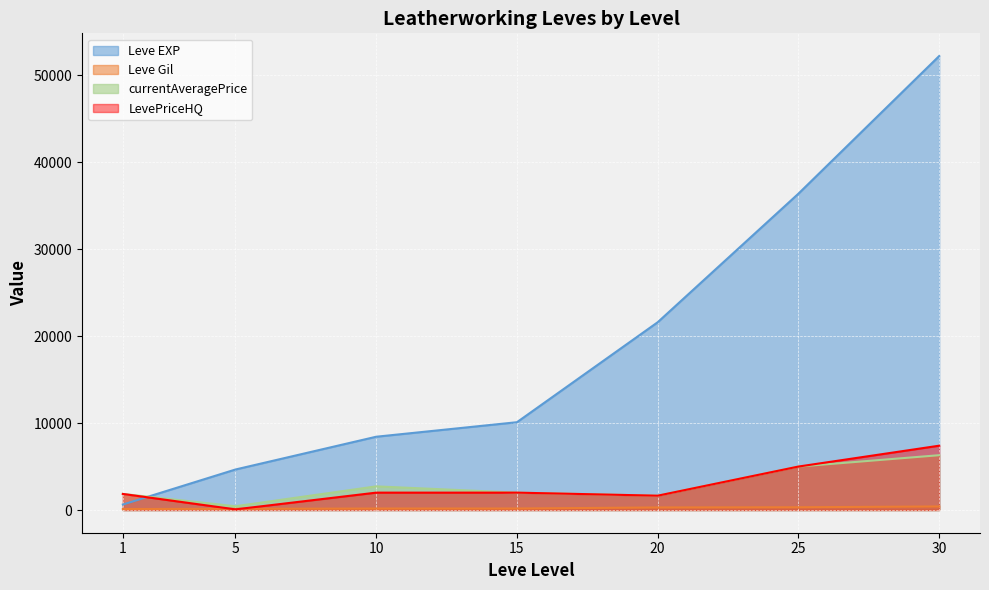

Between 10 and 1, which is larger?

10